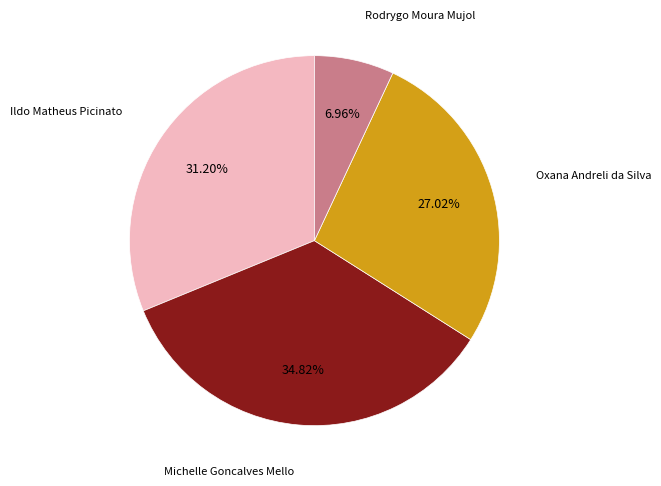

Which has a higher value, Michelle Goncalves Mello or Ildo Matheus Picinato?

Michelle Goncalves Mello